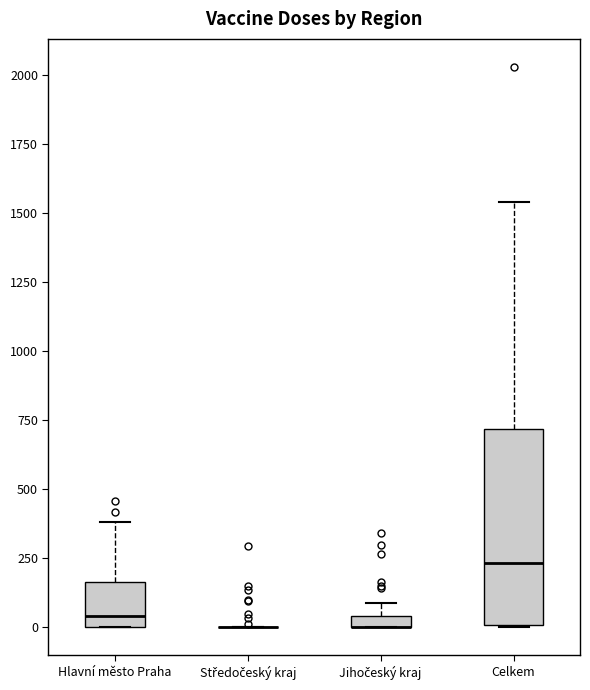

Where is the lower edge of the box for Celkem on the y-axis? The values are not printed on the chart, so give them approximately, as read against the axis.

0